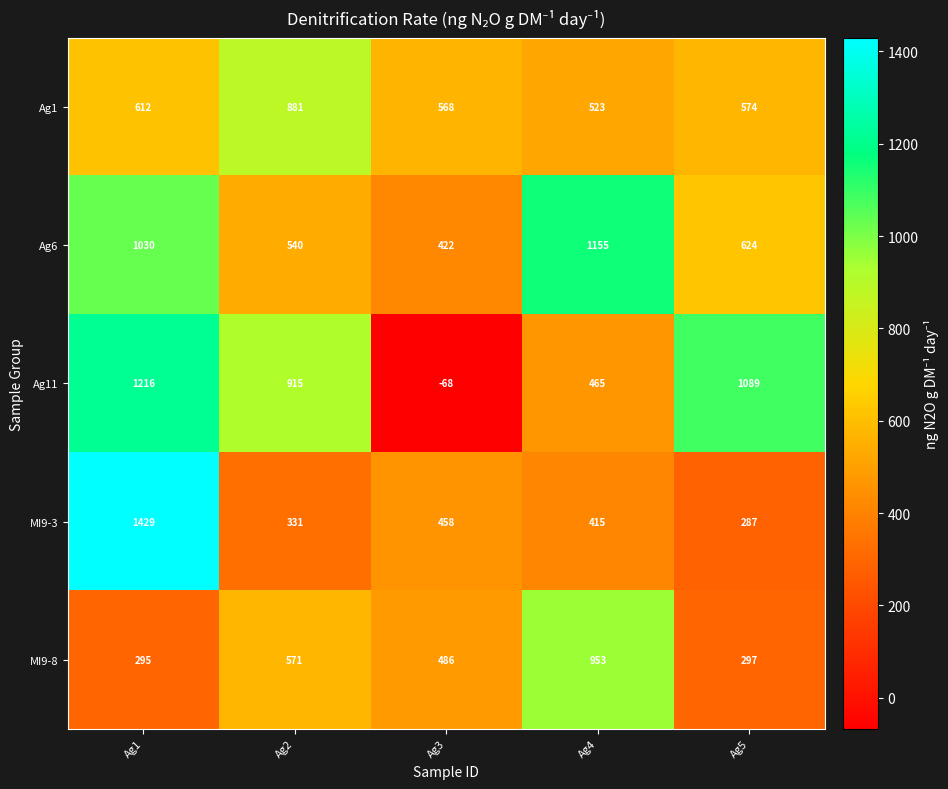

At which category is the sum across all series the highest?

Ag1